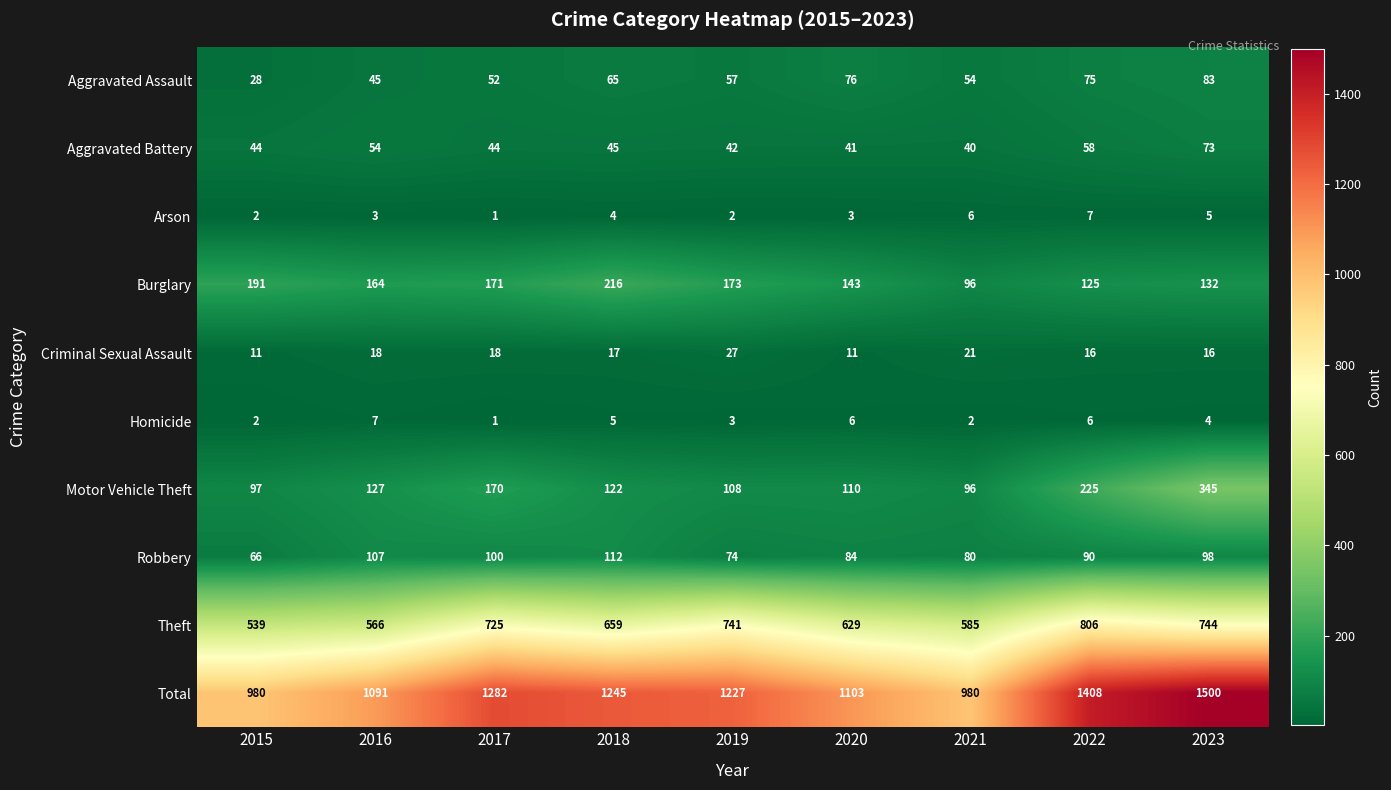

At which category is the sum across all series the highest?

2023